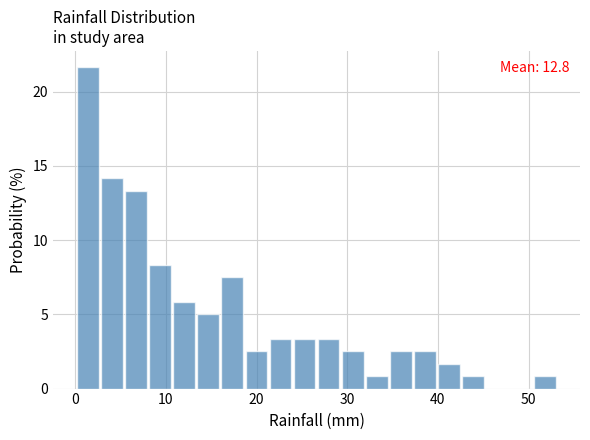

Around what value on the x-axis is the tallest bar? Give the approximate position of its centre, as read against the axis.

1